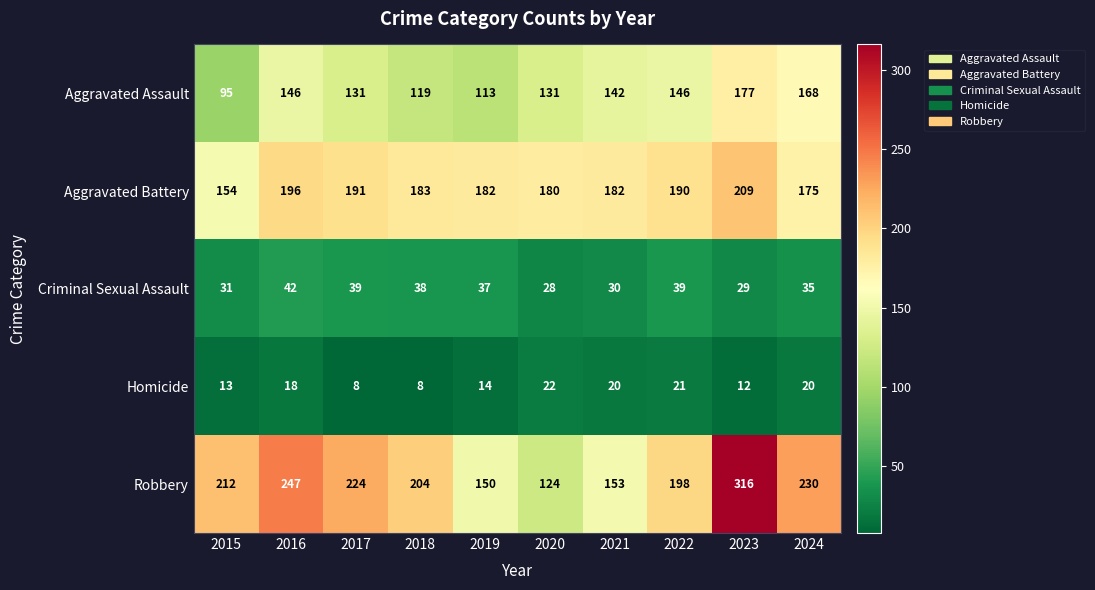

Read the Homicide value at 2015, to the nearest 5.

15